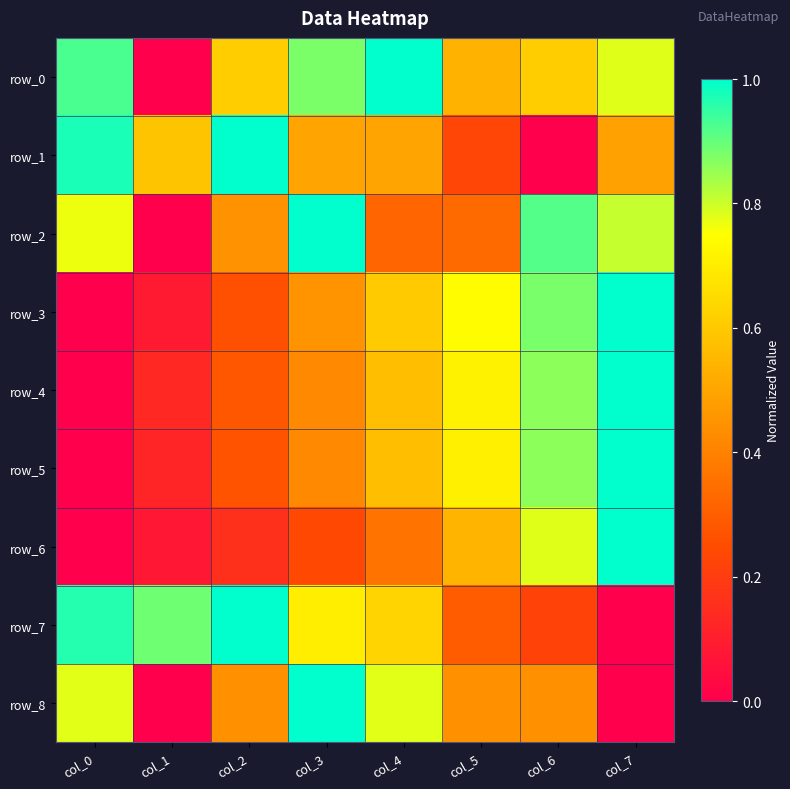

What is the maximum value for row_7?

1.0